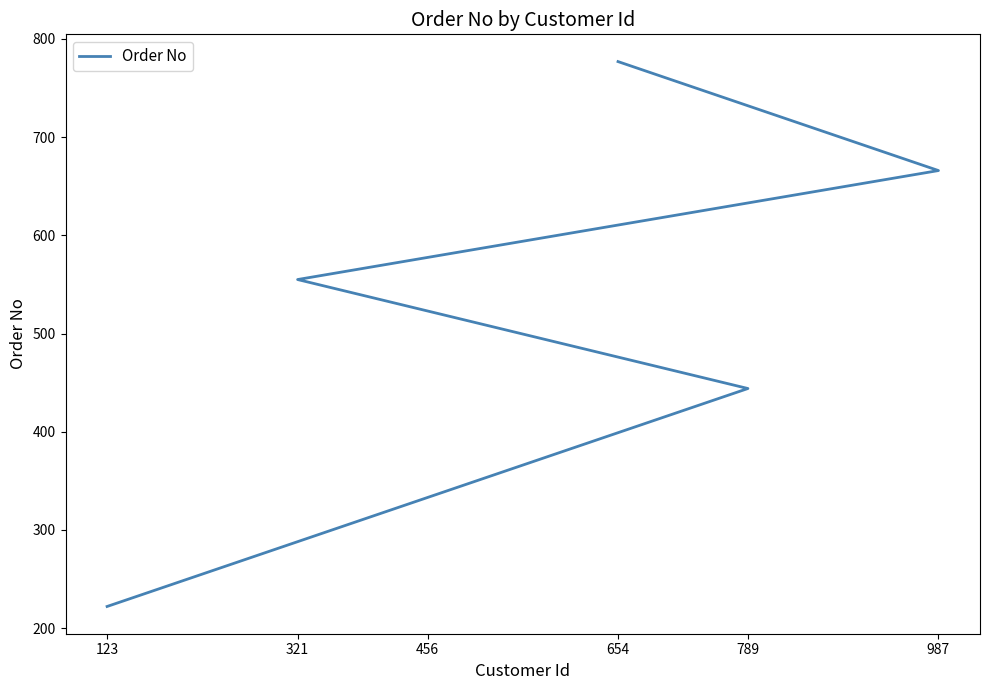

Is this an area chart (filled region under the line)?

No